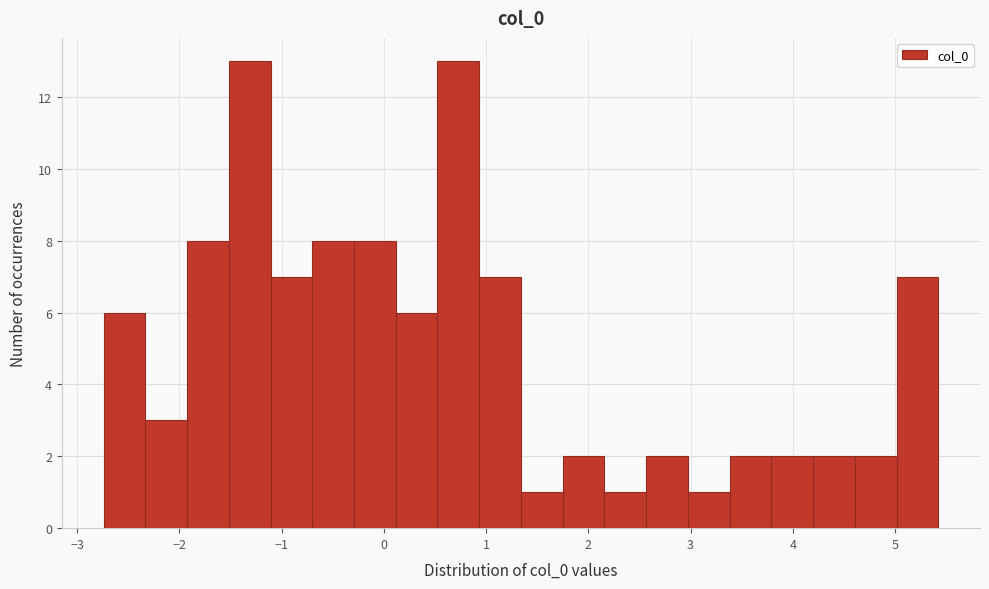

How tall is the bar that spans -1.5 to -1.1 on the x-axis? Neither the bar edges nor the heights are printed on the chart, so give them approximately, as read against the axes.

13